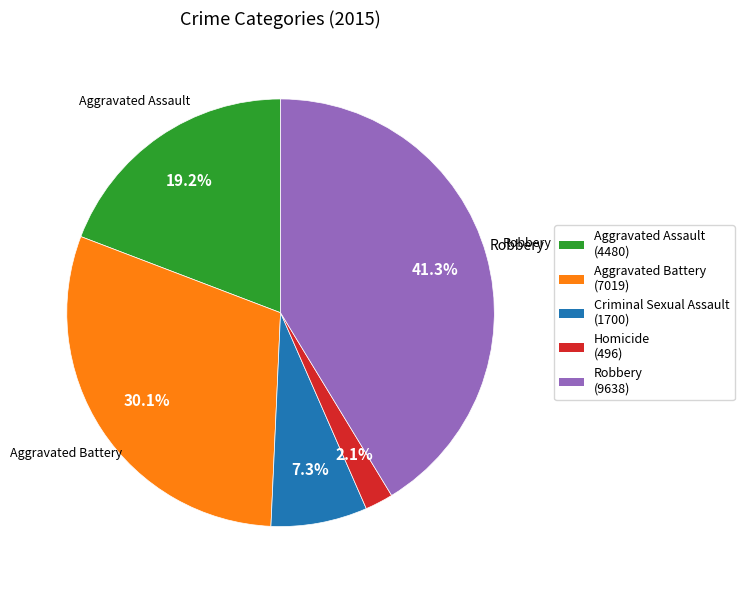

Count the number of slices in the pie.

5